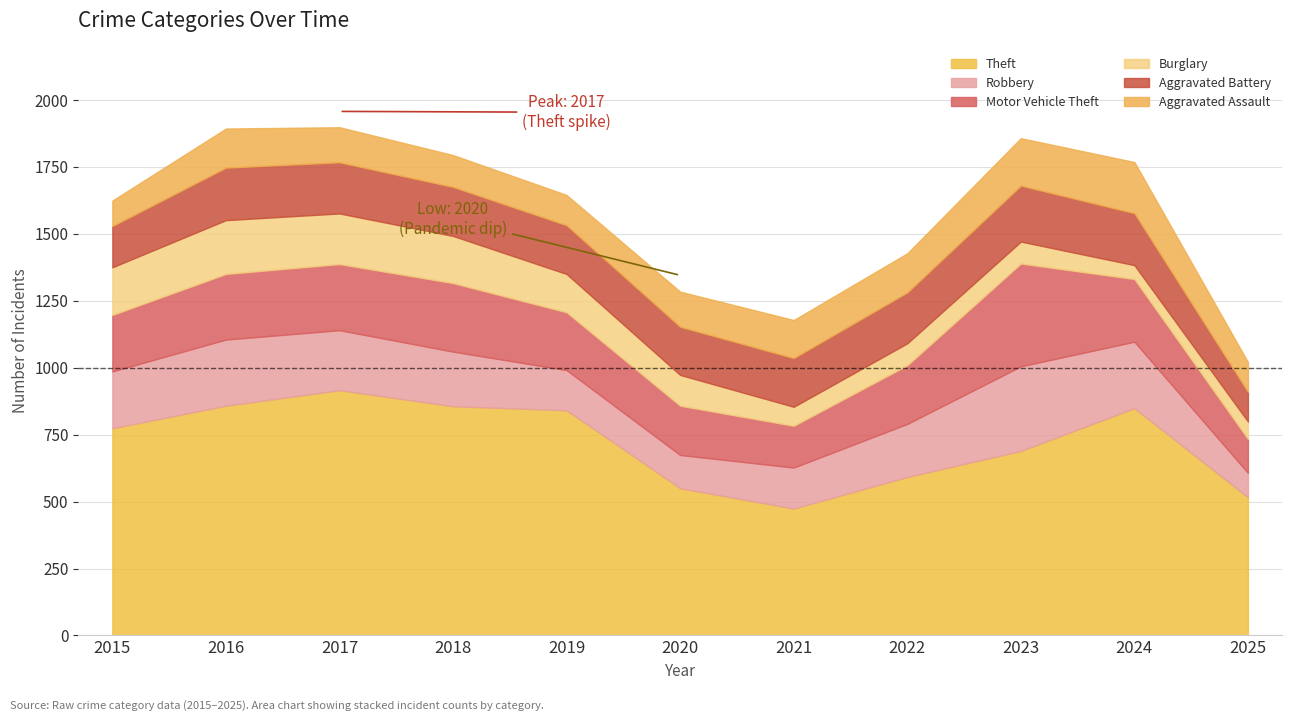

What is the difference between the highest and lowest values at 2017?

785